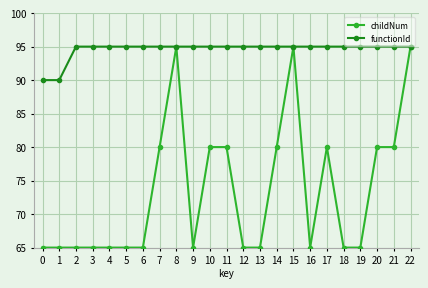

Is the value of functionId at 18 greater than the value of childNum at 3?

Yes